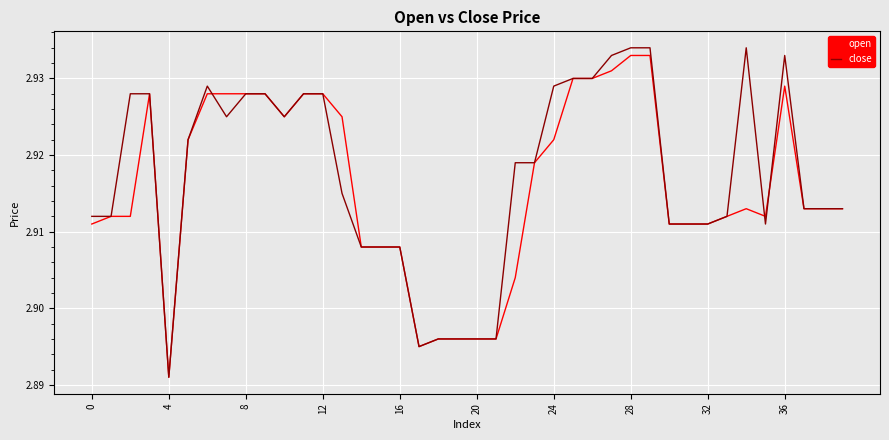

Which series has the largest range (max minus min)?

close